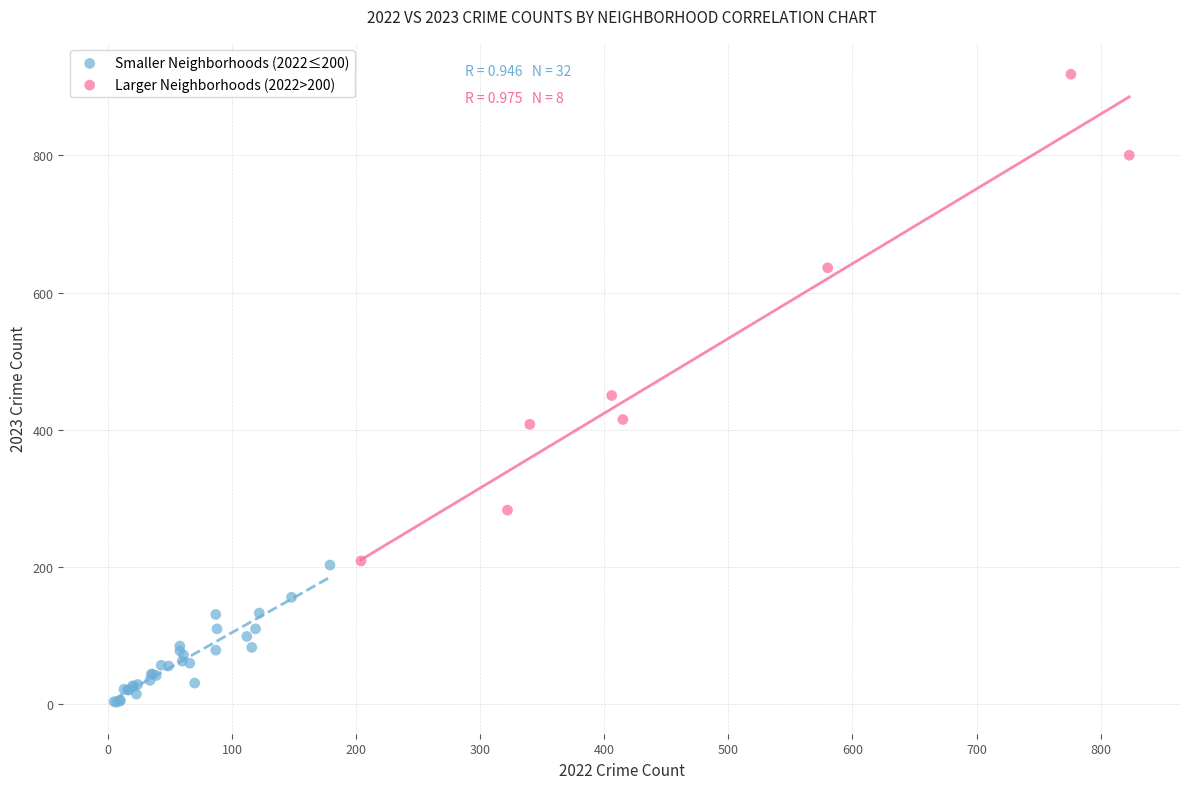

Which series reaches the maximum Y coordinate?

Larger Neighborhoods (2022>200)